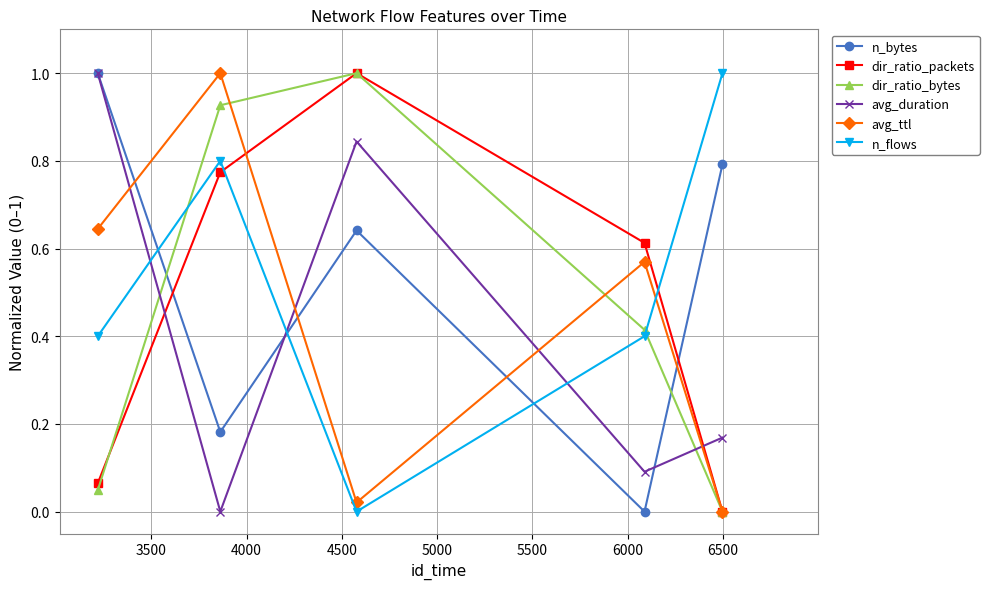

How many times do n_flows and avg_ttl cross each other?

1